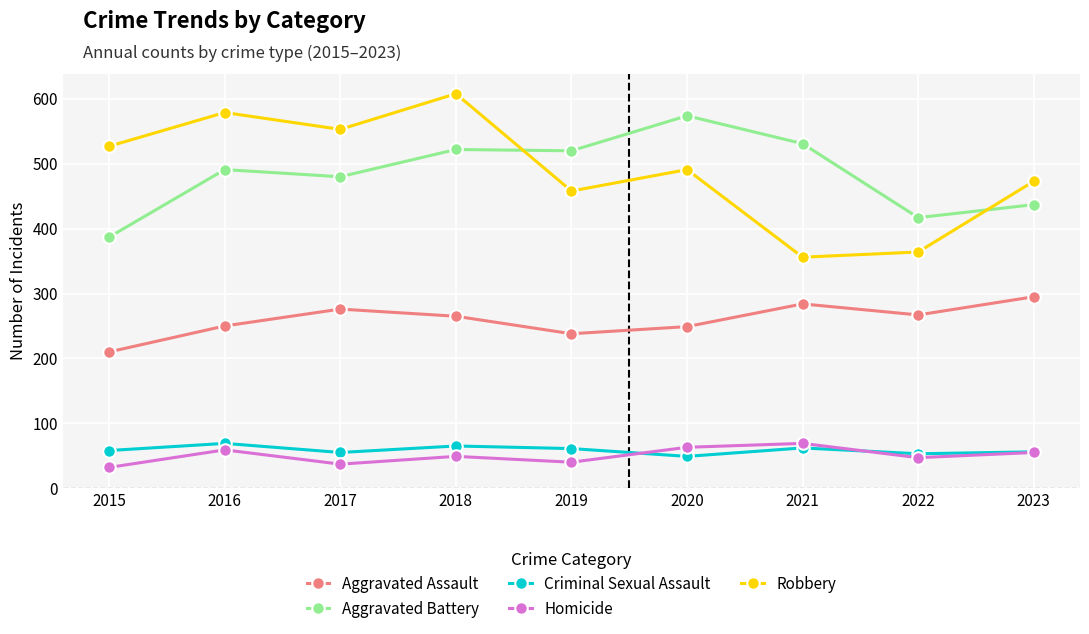

True or false: Aggravated Assault has more than 1 points higher than both neighbors.

True